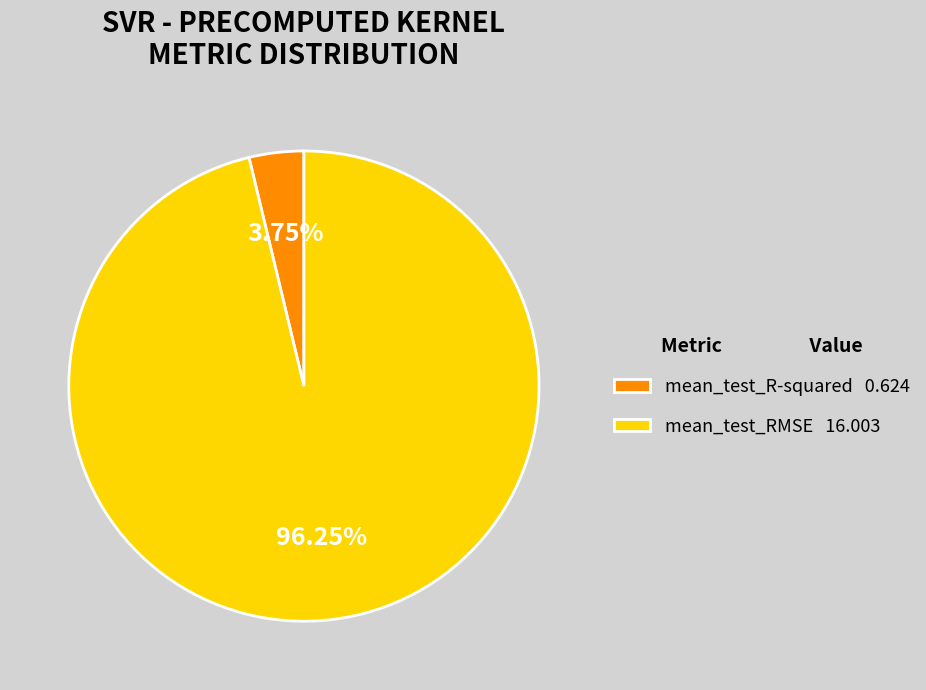

Which slice represents more than half of the pie?

mean_test_RMSE